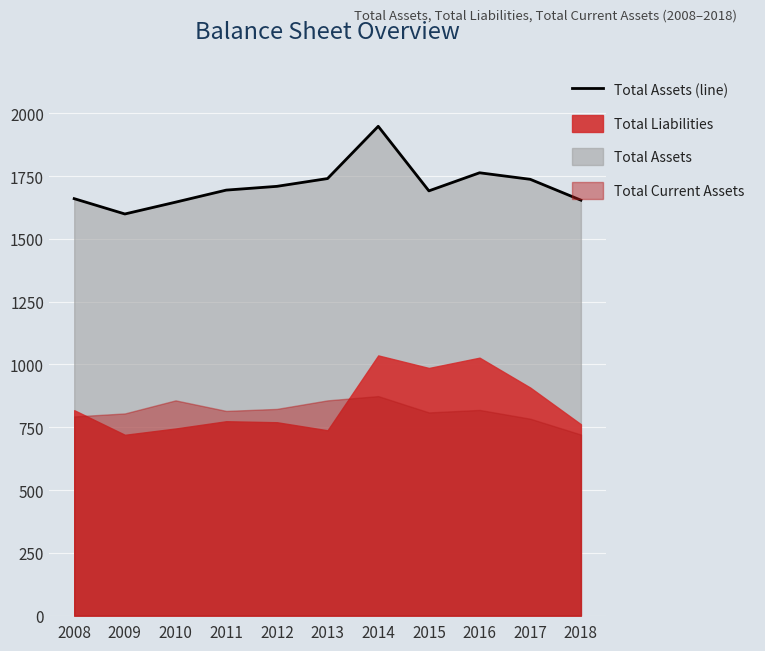

What is the smallest value displayed?

1599